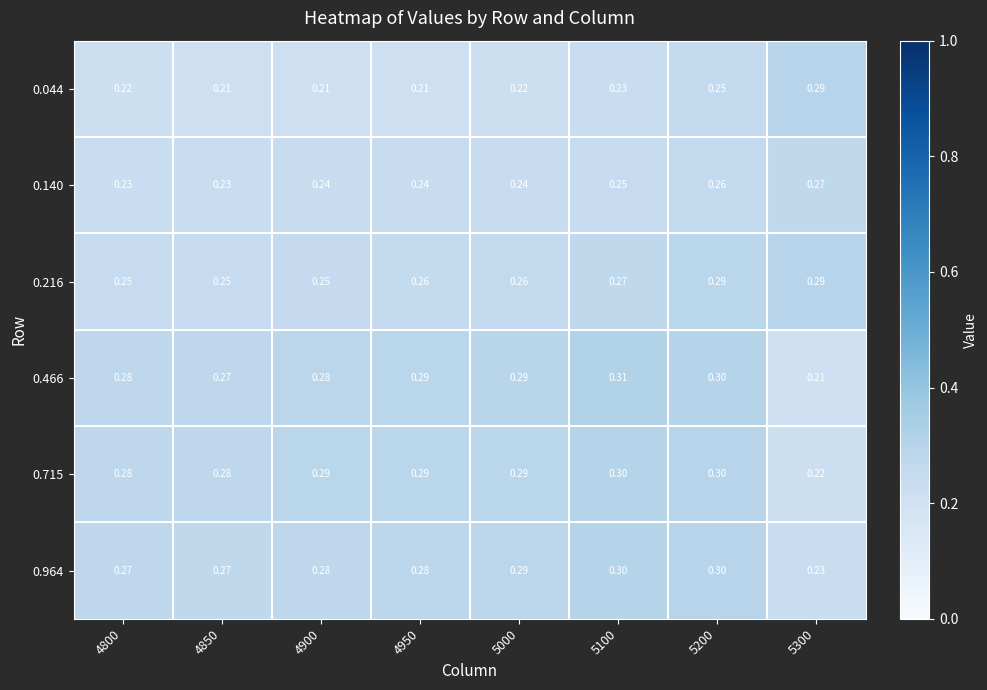

Is the value of 0.216 at 4800 greater than the value of 0.466 at 4950?

No